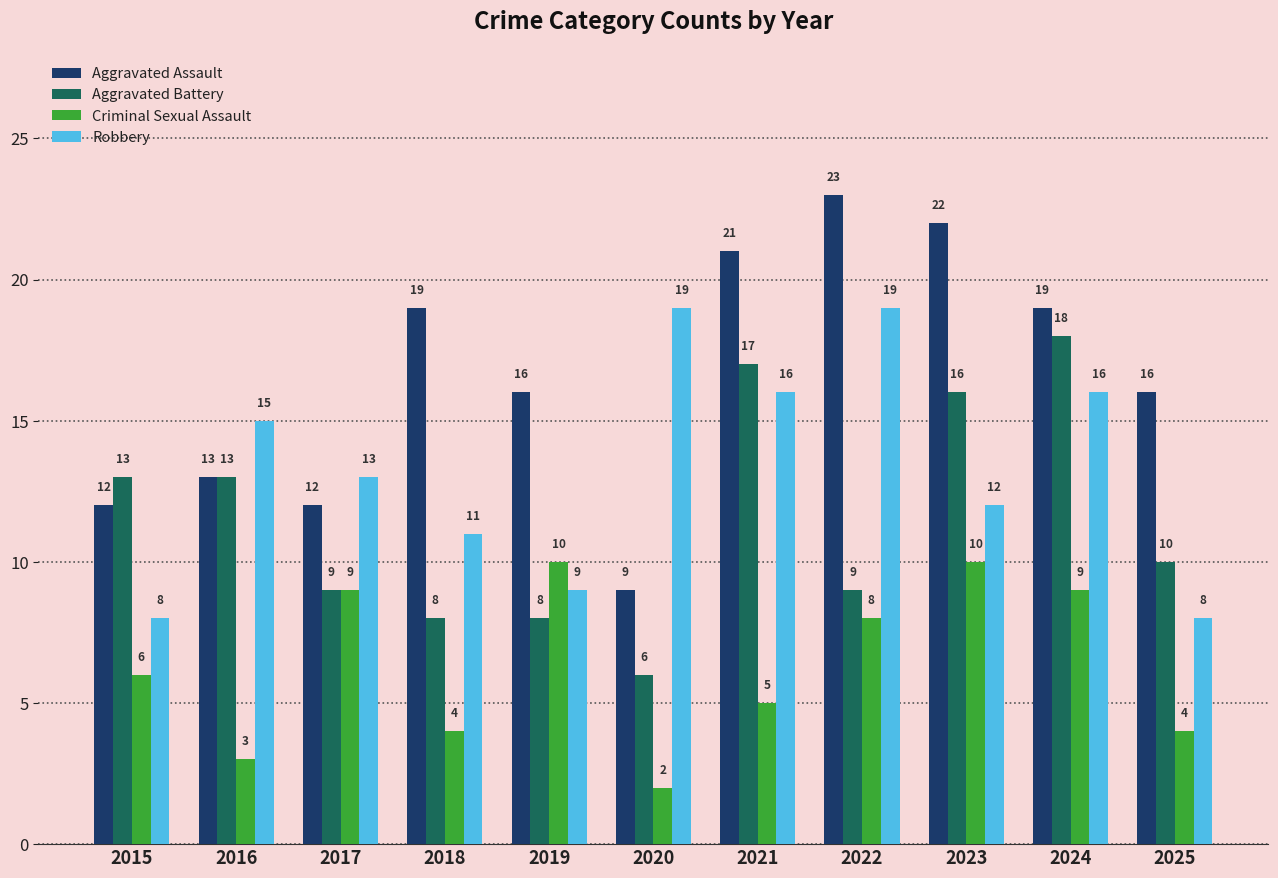

Which series has the largest range (max minus min)?

Aggravated Assault